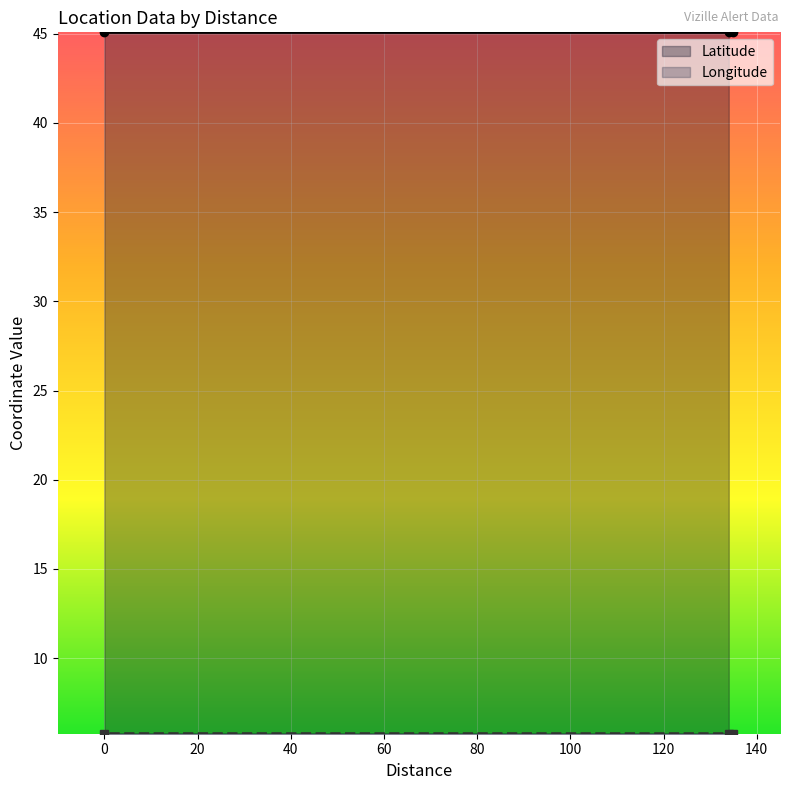

Which series changed the most between 135 and 0?

Longitude